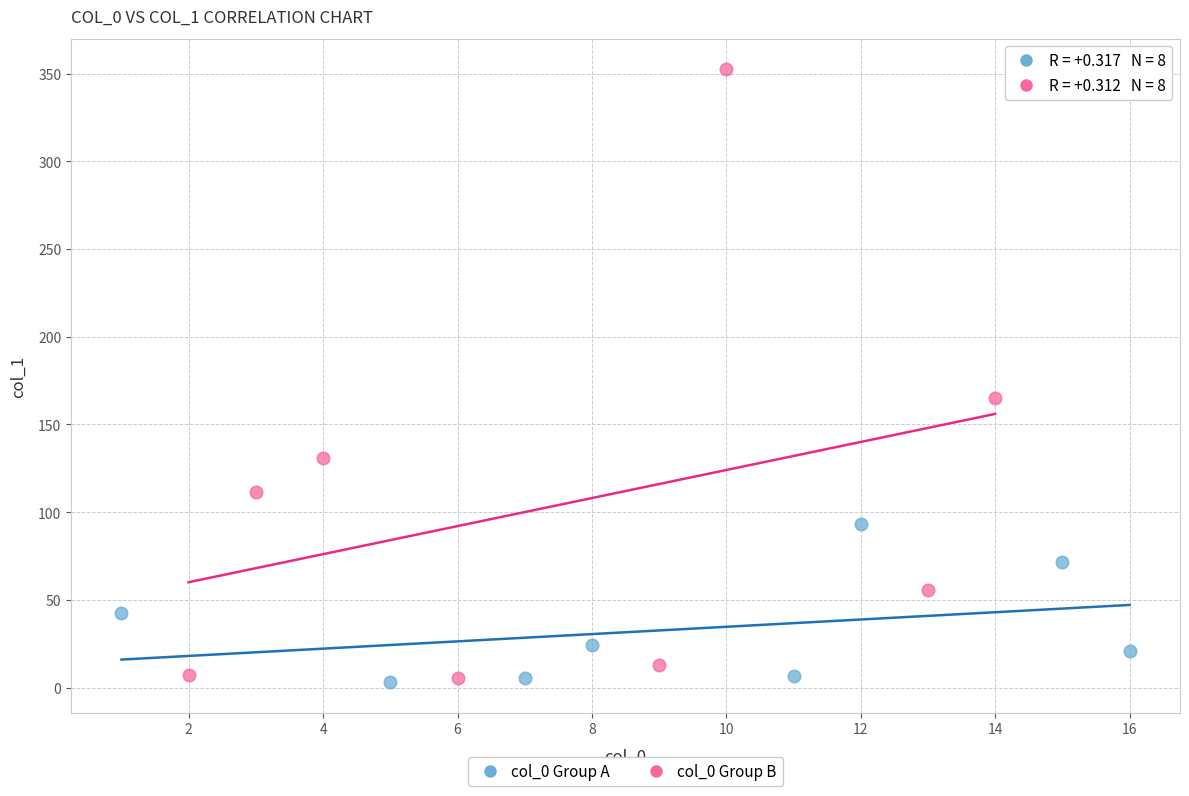

Which series has the largest Y range (max minus min)?

col_0 Group B